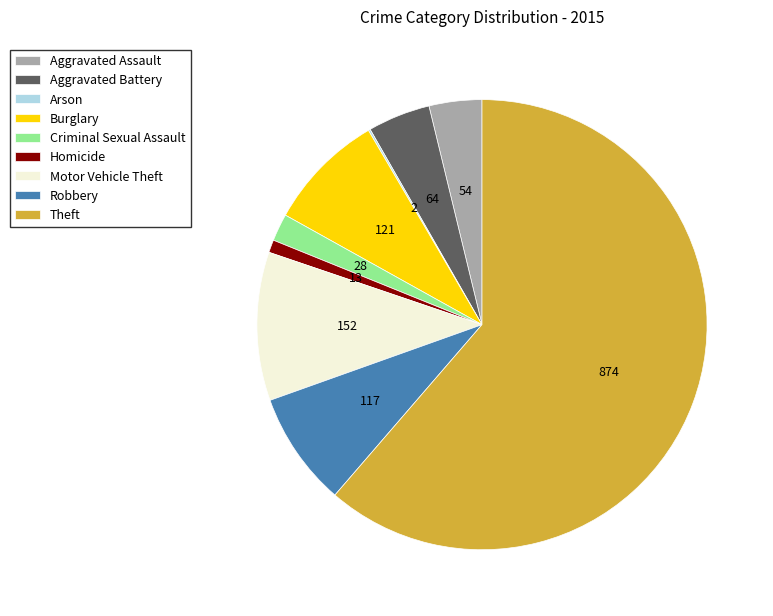

Which slice represents more than half of the pie?

Theft